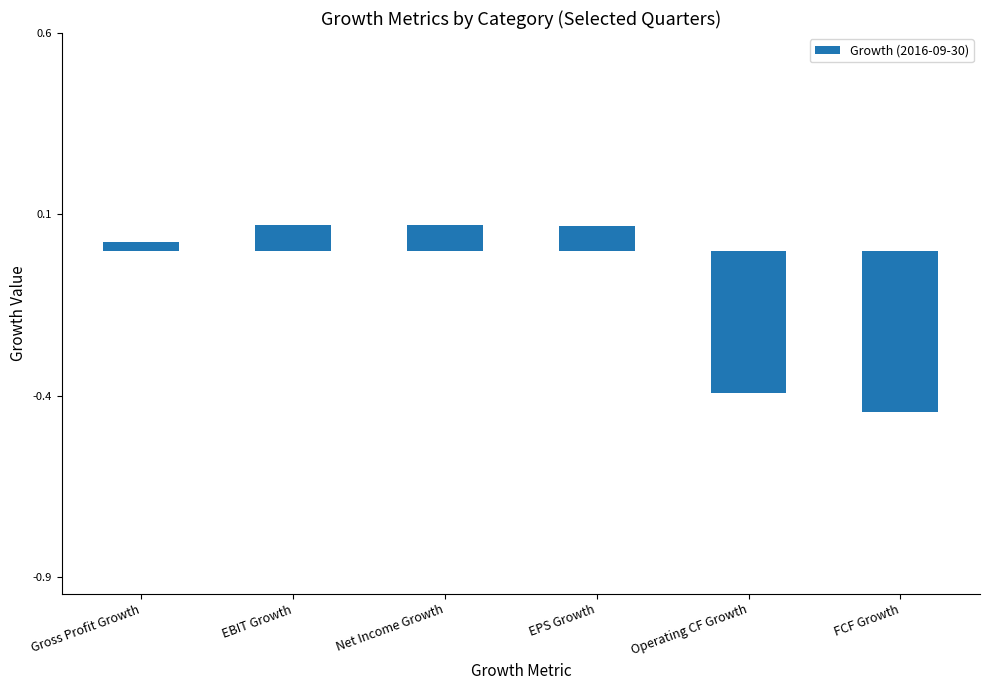

What is the difference between the second highest and minimum values?

0.5